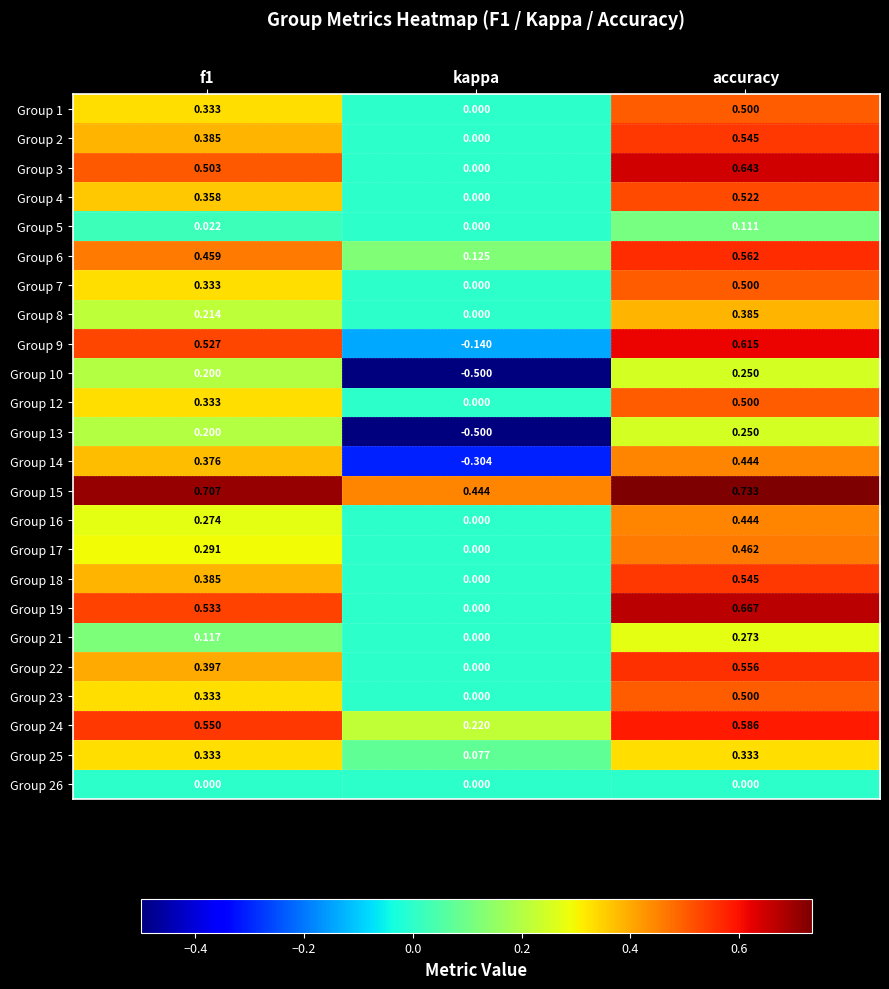

Where is Group 5 nearest to the value 0?

kappa